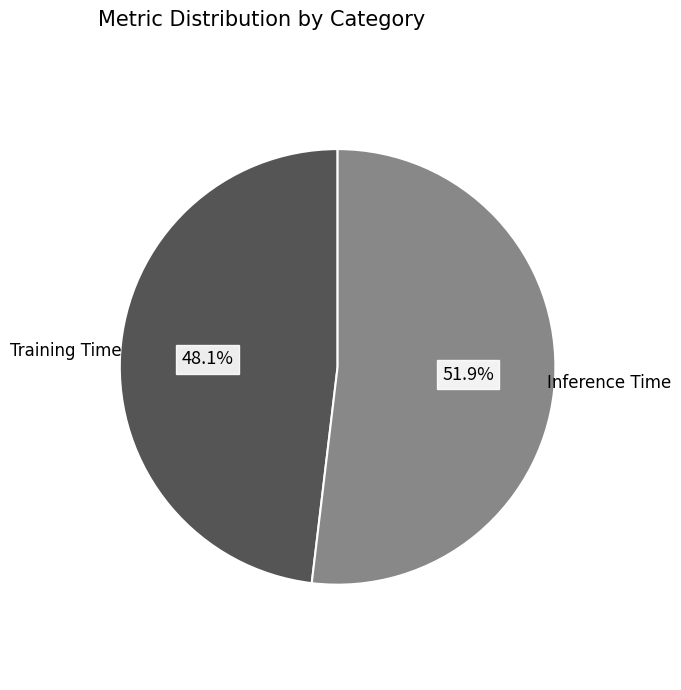

Is there any slice that represents more than half of the pie?

Yes